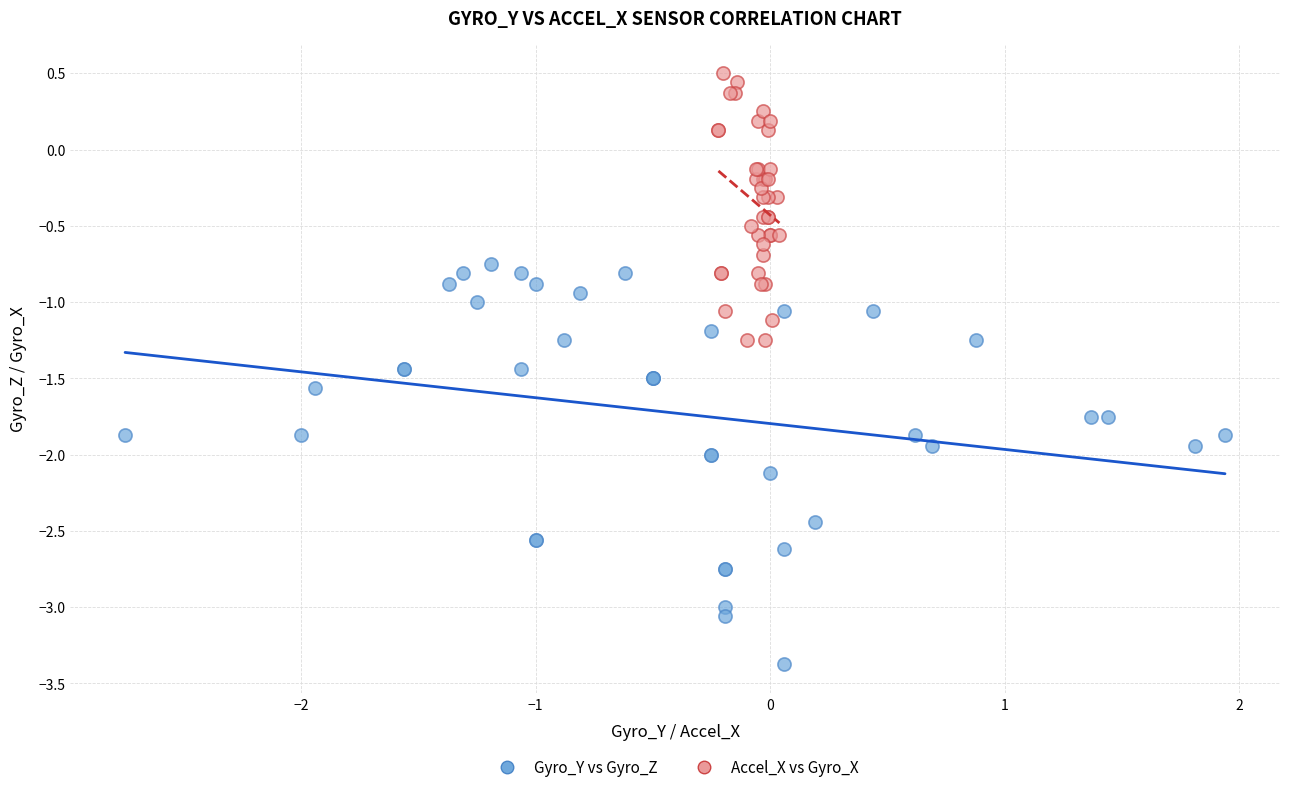

Which series has the widest spread of Y values?

Gyro_Y vs Gyro_Z